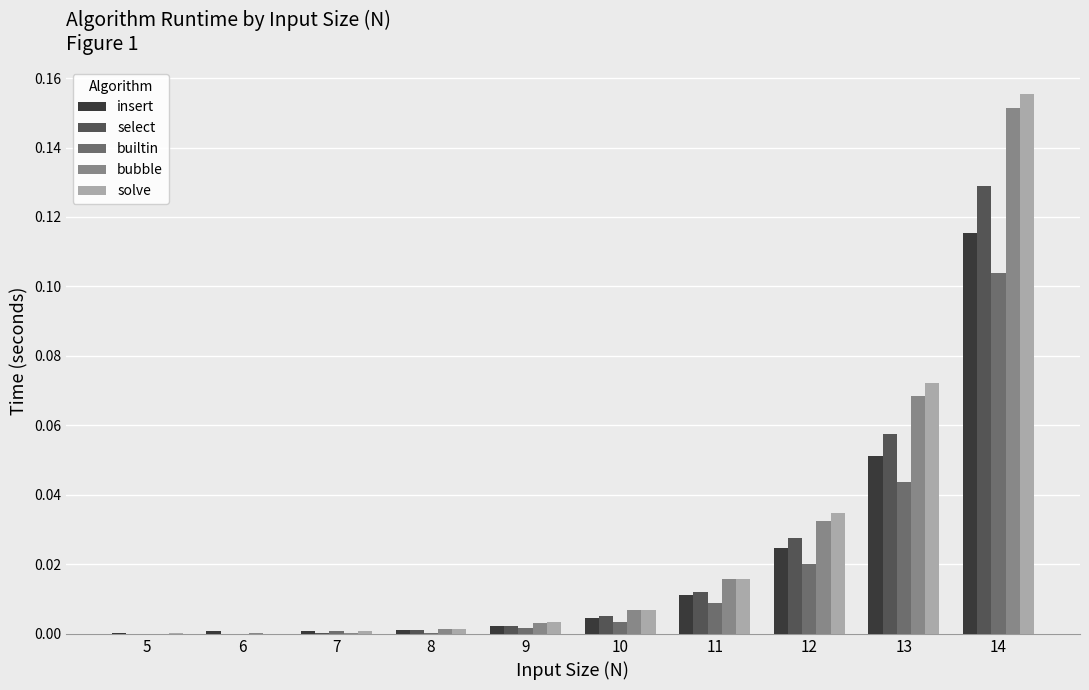

Is the value of solve at 14 greater than the value of bubble at 13?

Yes